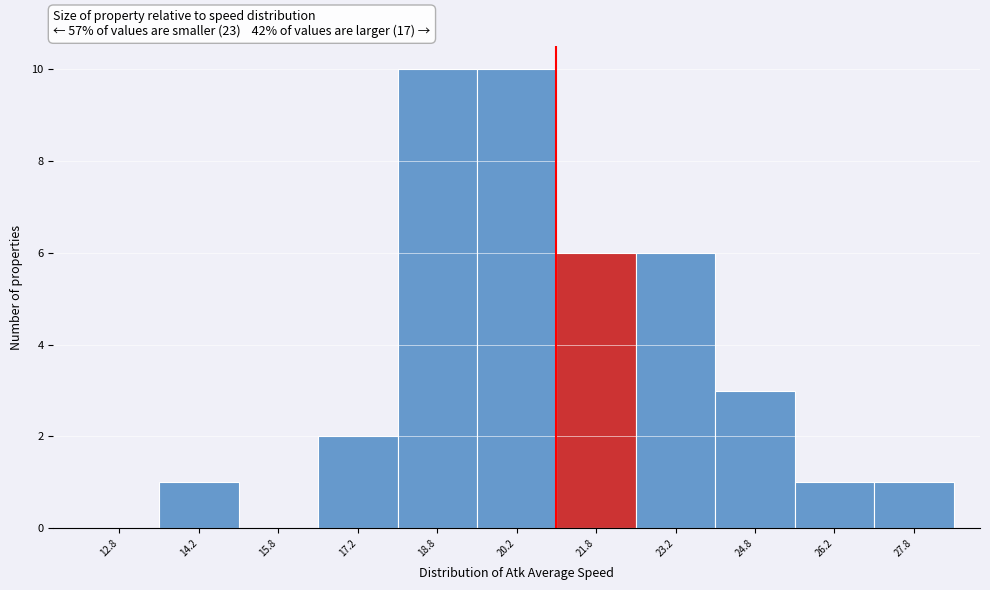

How tall is the bar that spans 18.0 to 19.5 on the x-axis? Neither the bar edges nor the heights are printed on the chart, so give them approximately, as read against the axes.

10